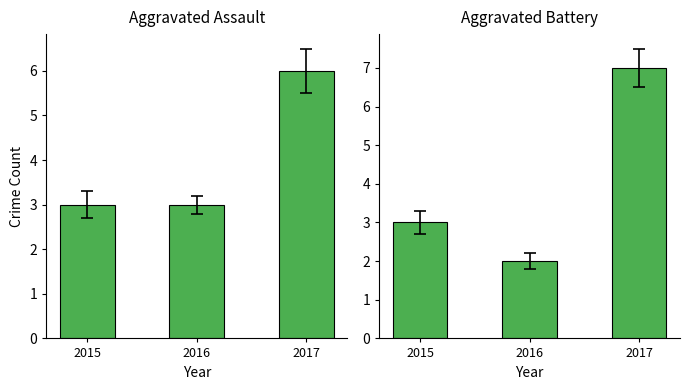

What is the difference between the maximum and minimum values in the Aggravated Battery series?

5